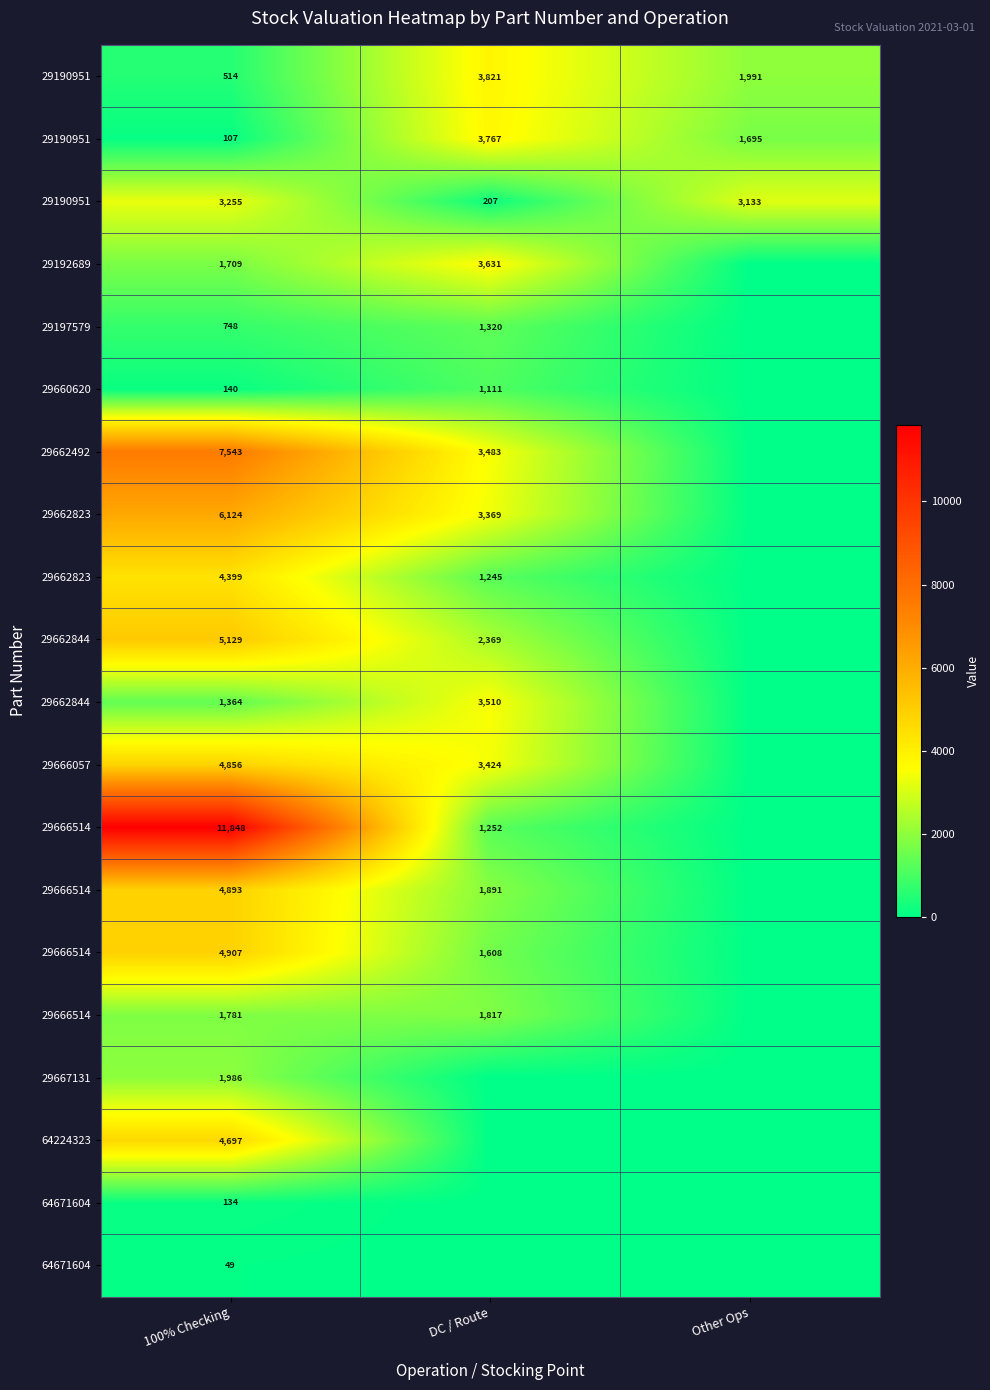

At which category is the sum across all series the highest?

100% Checking